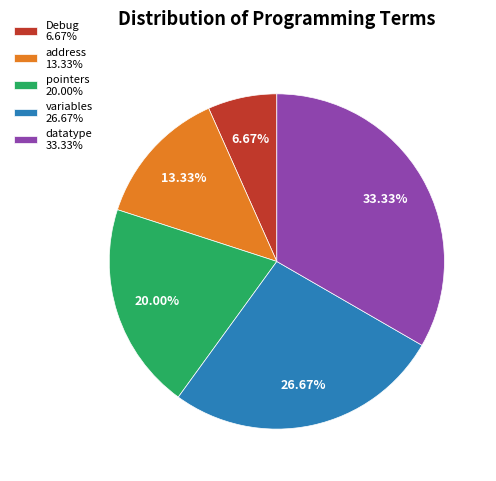

To the nearest percent, what percentage of the pie is Debug?

7%